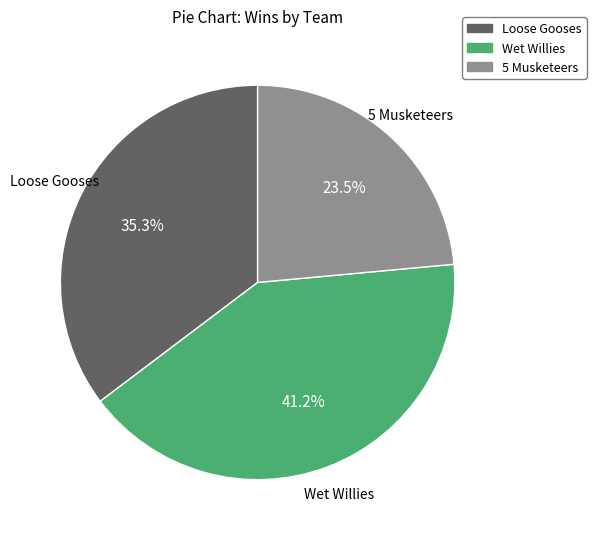

How many slices are in this pie chart?

3